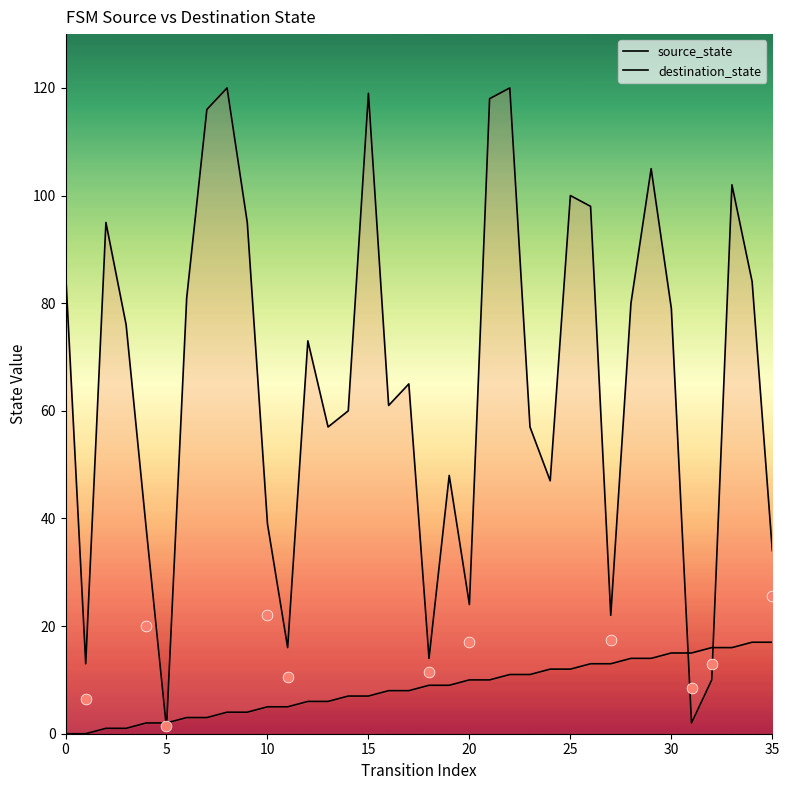

Which series has the largest Y range (max minus min)?

destination_state